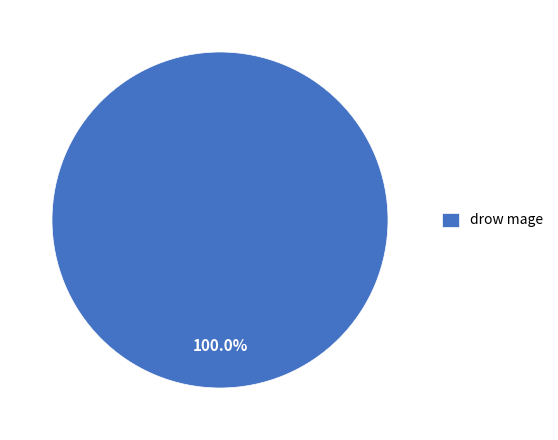

Is it true that drow mage is 100% of the pie?

True